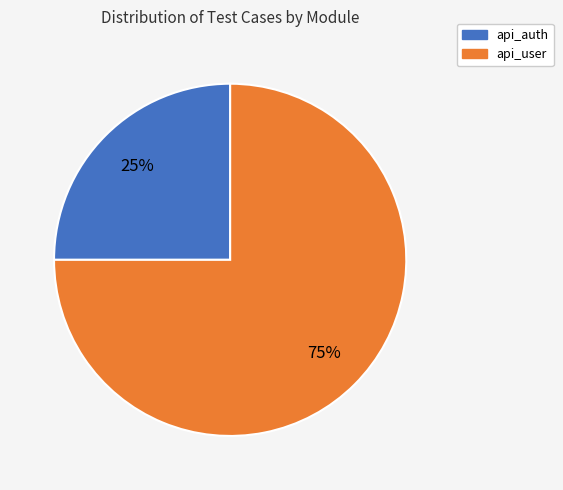

Which category has the smallest portion of the pie?

api_auth